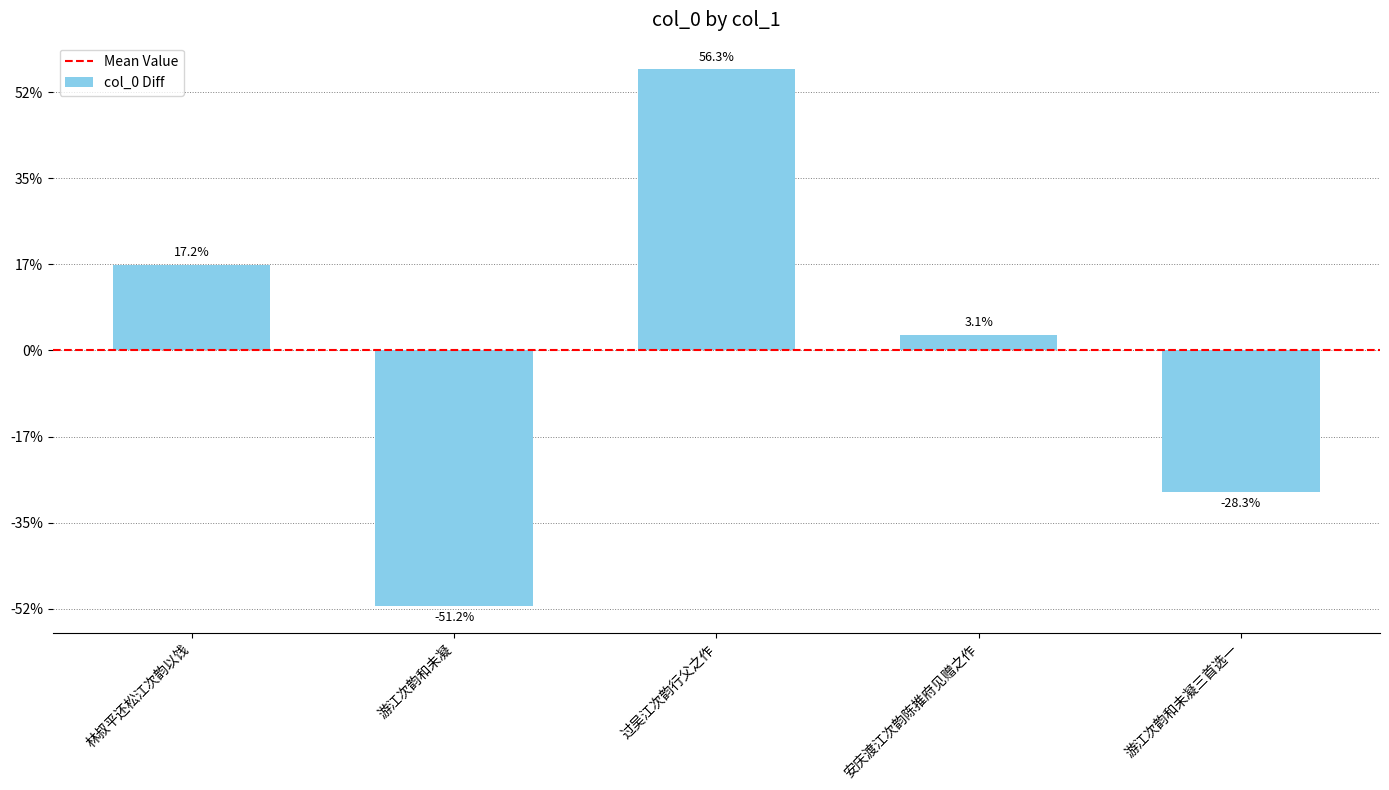

The chart shows a value of 171172 at 过吴江次韵行父之作. True or false?

False